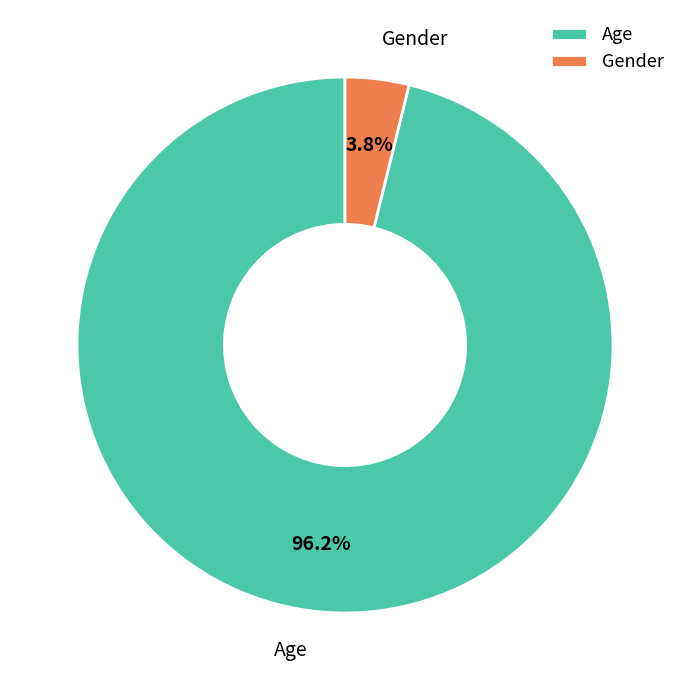

Is there a majority slice in this chart?

Yes